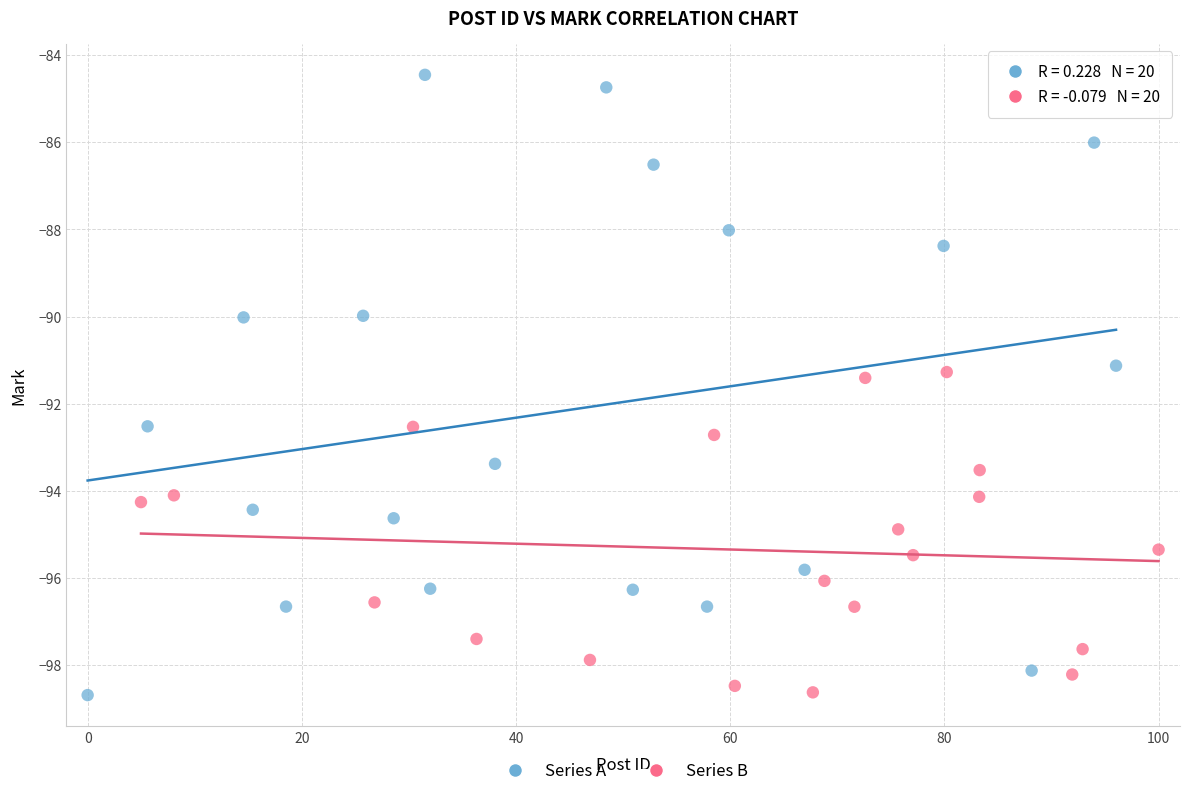

Which series reaches the maximum Y coordinate?

Series A